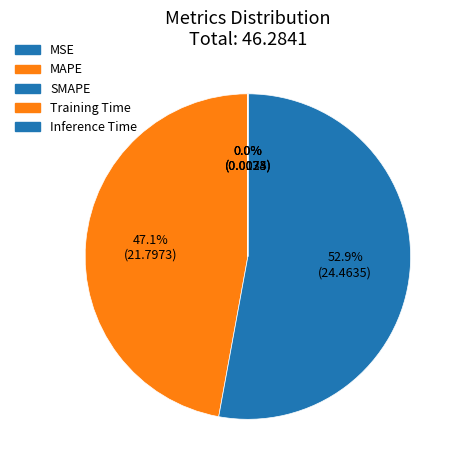

How many segments does this pie chart have?

5